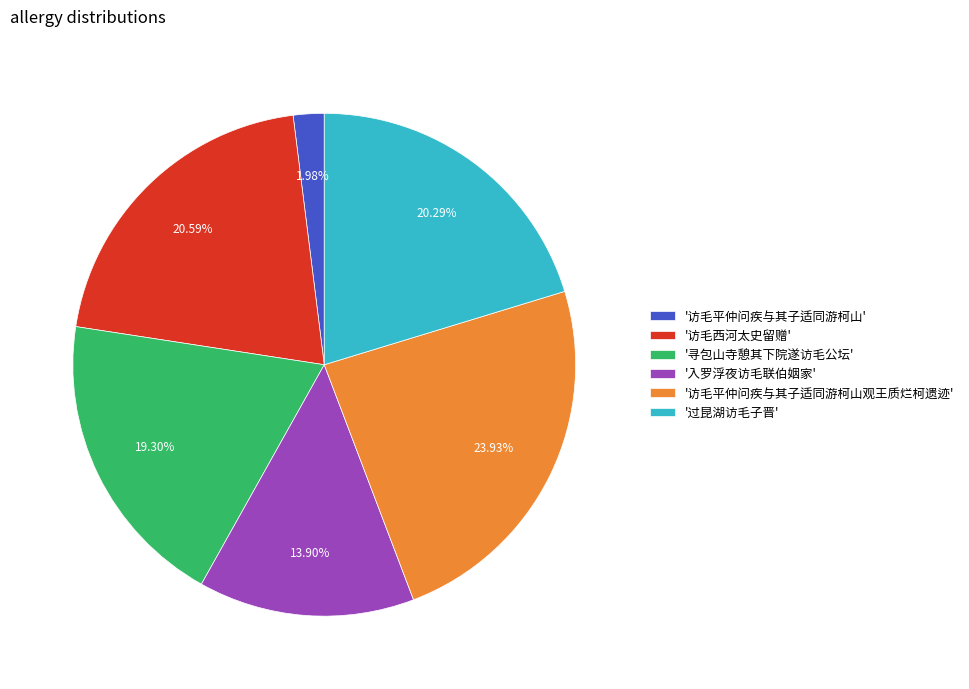

What is the ratio of the value at '访毛西河太史留赠' to the value at '访毛平仲问疾与其子适同游柯山'?

10.4